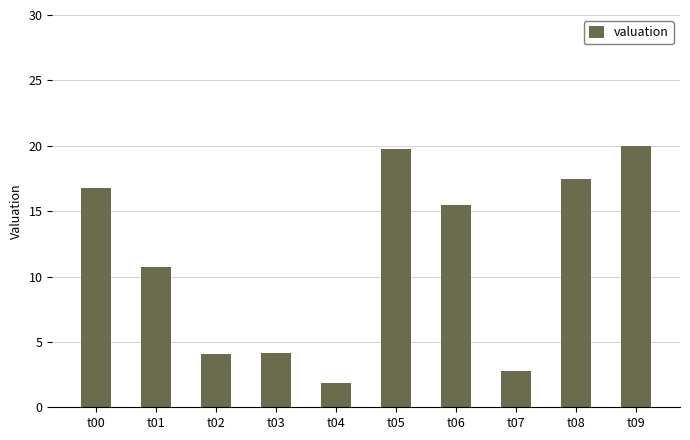

Is it true that the value at t09 is 13.7?

False